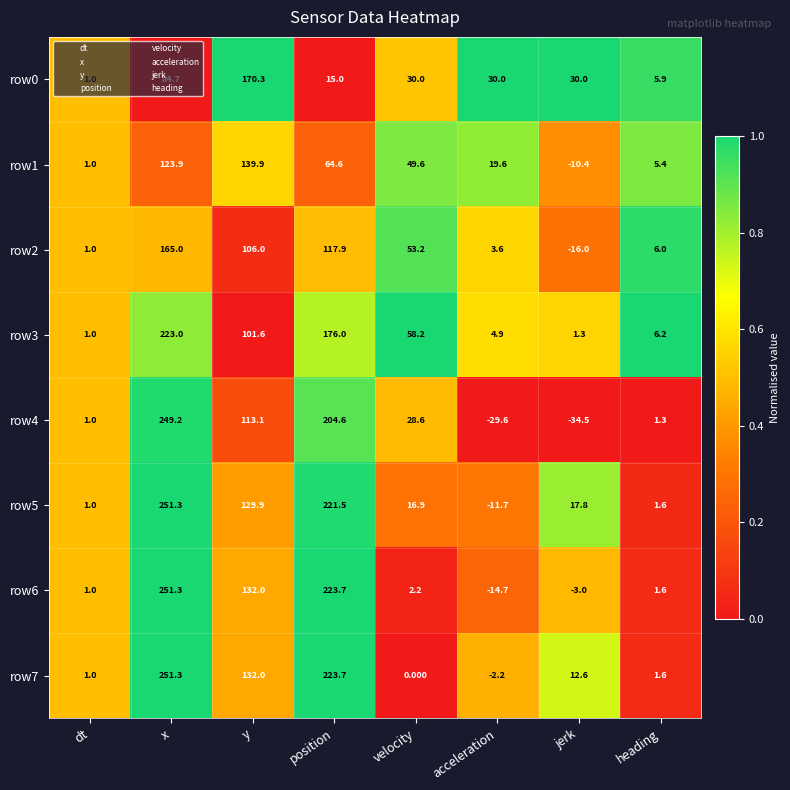

Rank the categories by row6 value from highest to lowest.

x, position, y, velocity, heading, dt, jerk, acceleration